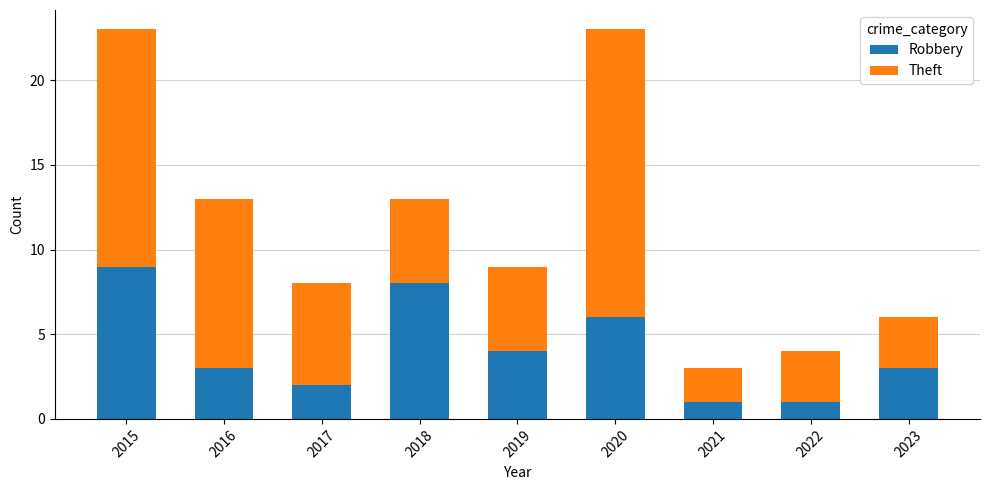

What is the approximate value of Robbery at 2016?

3